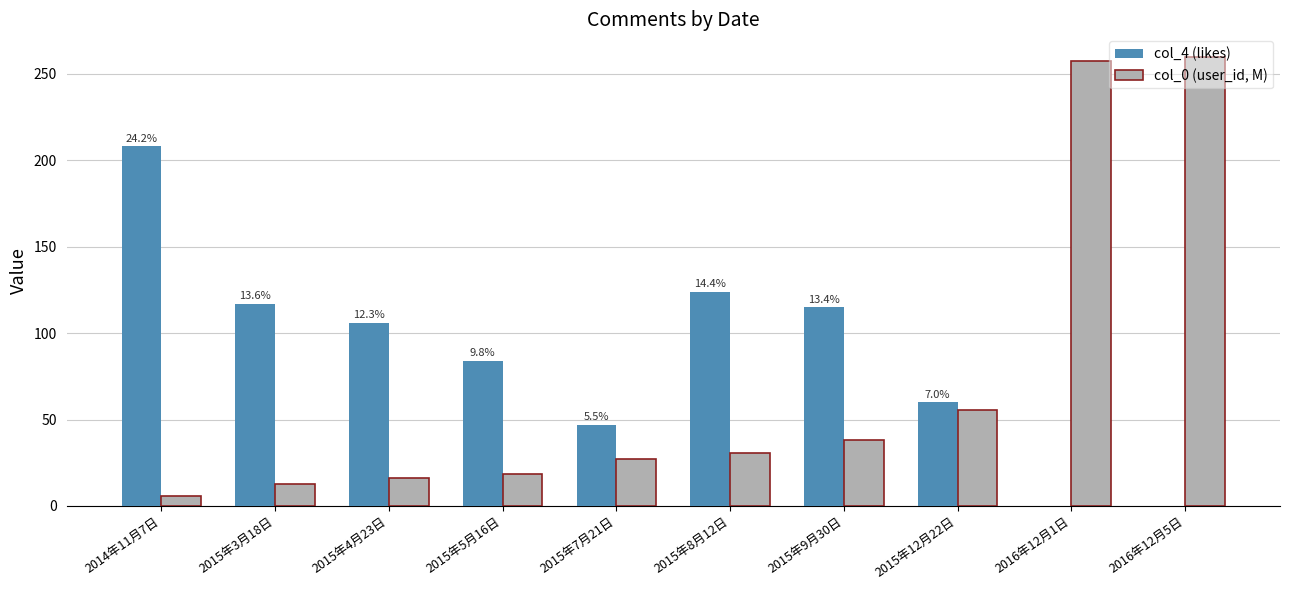

Read the col_0 (user_id, M) value at 2015年5月16日.

18.5